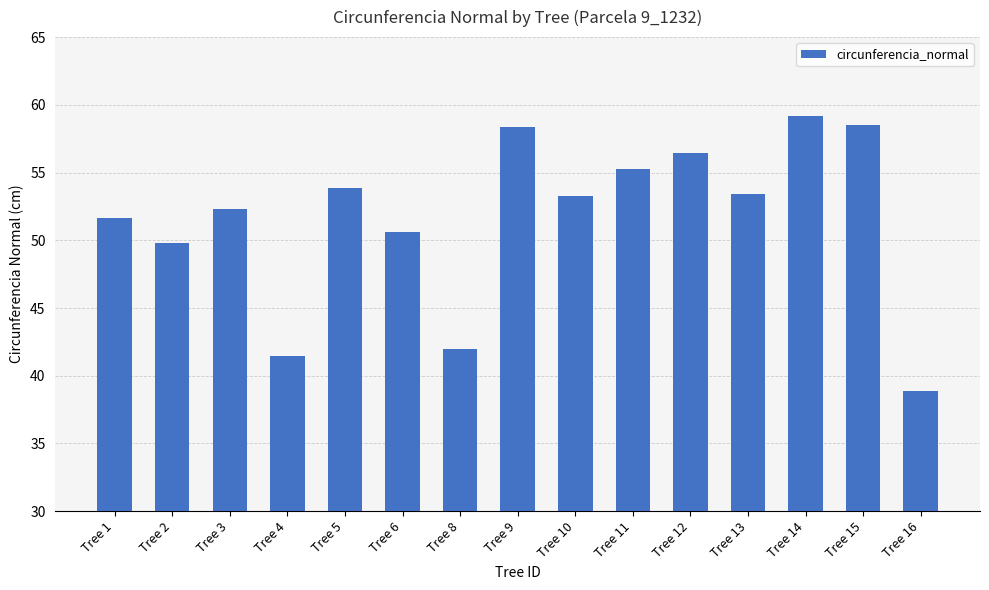

Are the bars horizontal?

No